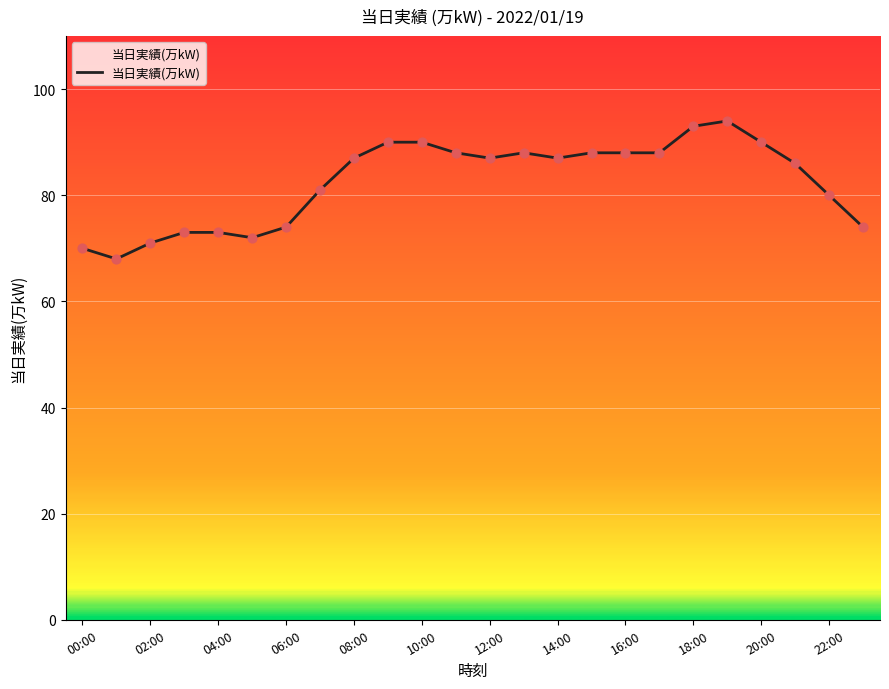

What is the difference between the maximum and minimum values?

26